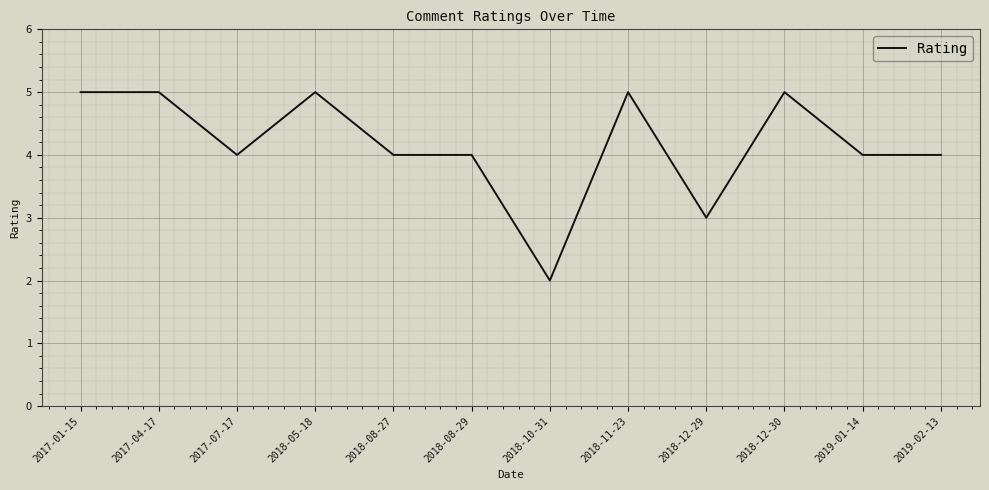

What is the maximum value shown in the chart?

5